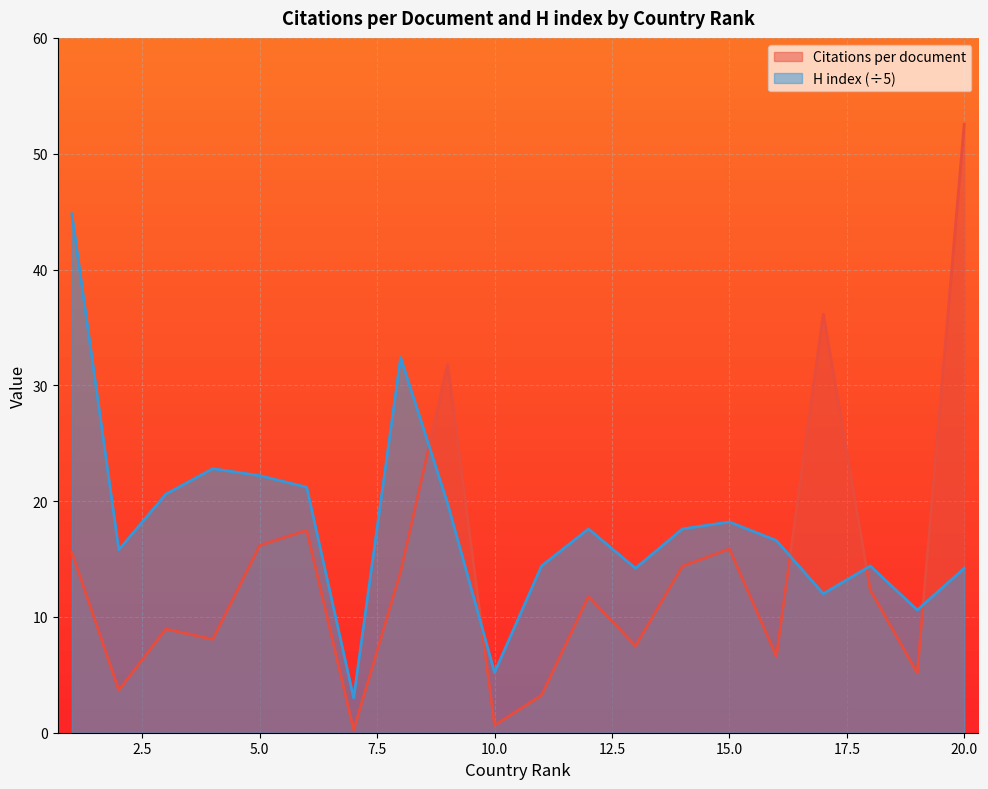

Does the chart display data point markers on the line(s)?

No